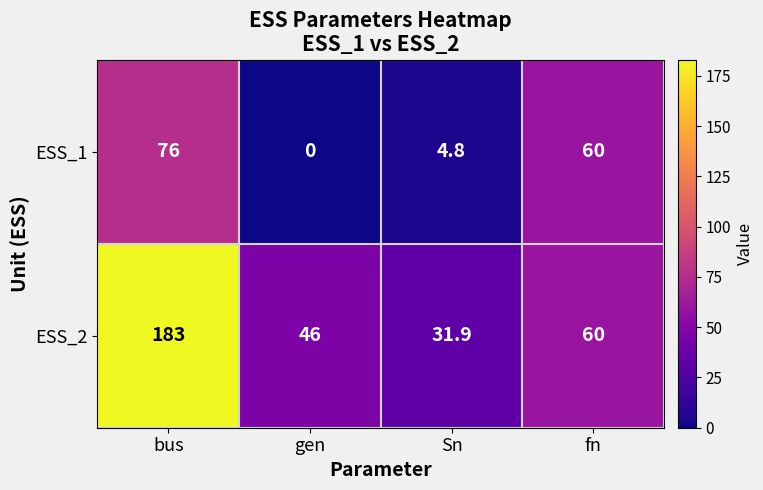

What is the difference between the maximum and minimum values in the ESS_1 series?

76.0